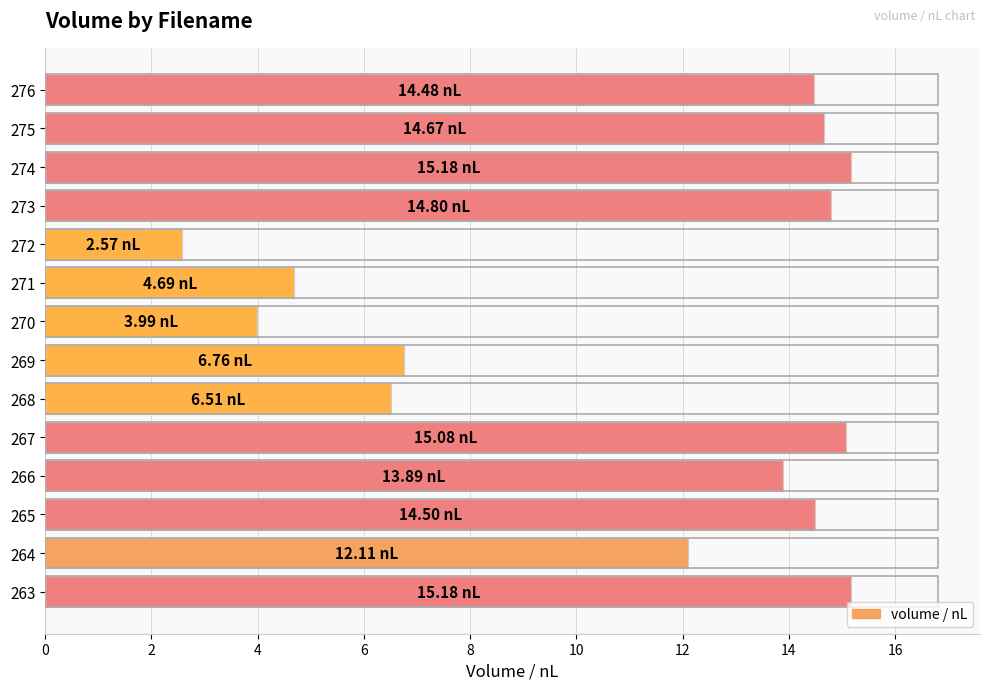

What is the smallest value displayed?

2.6